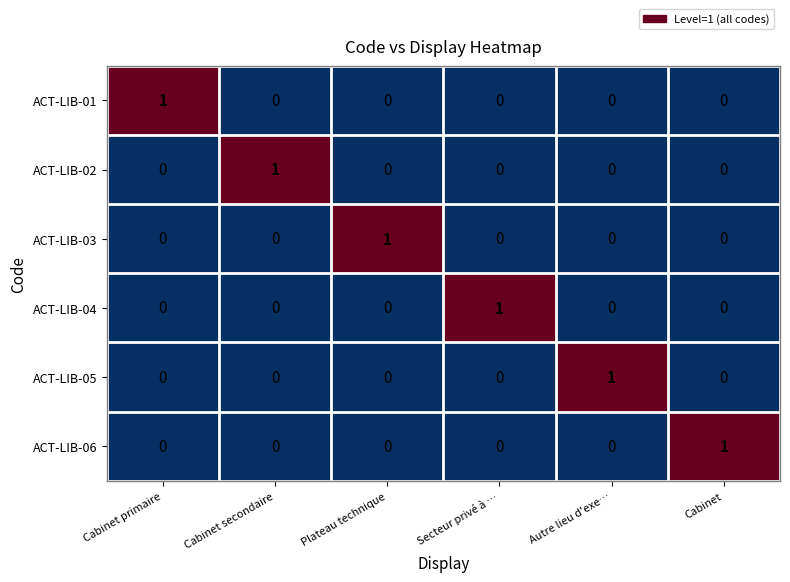

How many ACT-LIB-01 values are between 0 and 1?

6